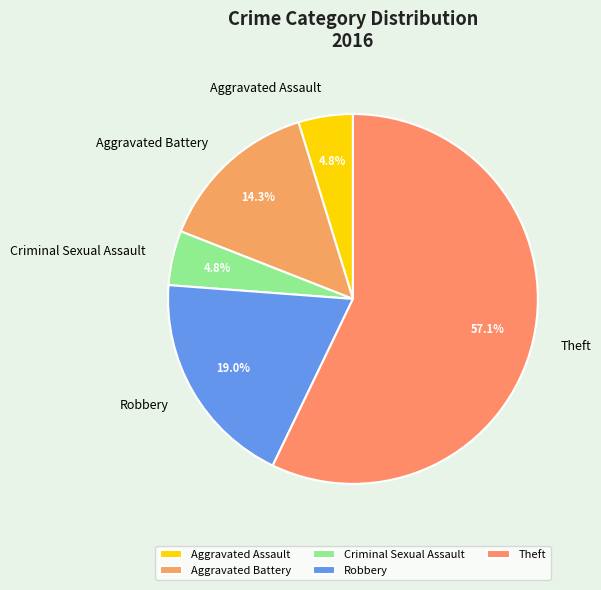

Does any single category account for the majority?

Yes